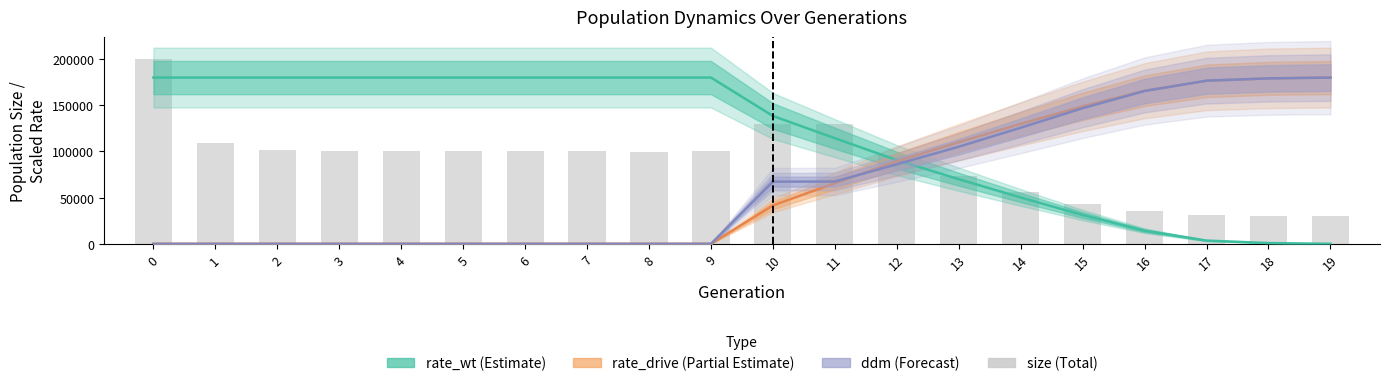

Count the number of values greater than 100121.

9